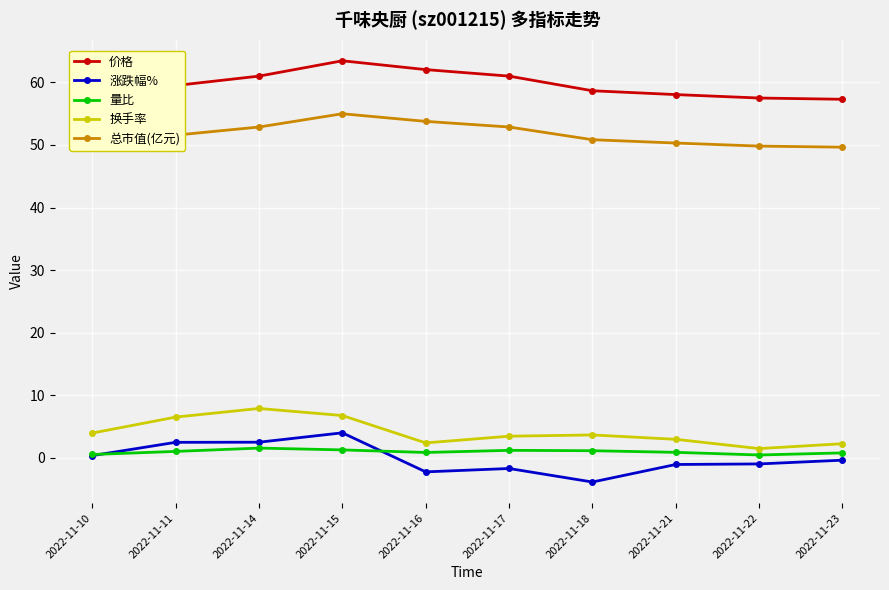

True or false: 换手率 has more than 0 points higher than both neighbors.

True